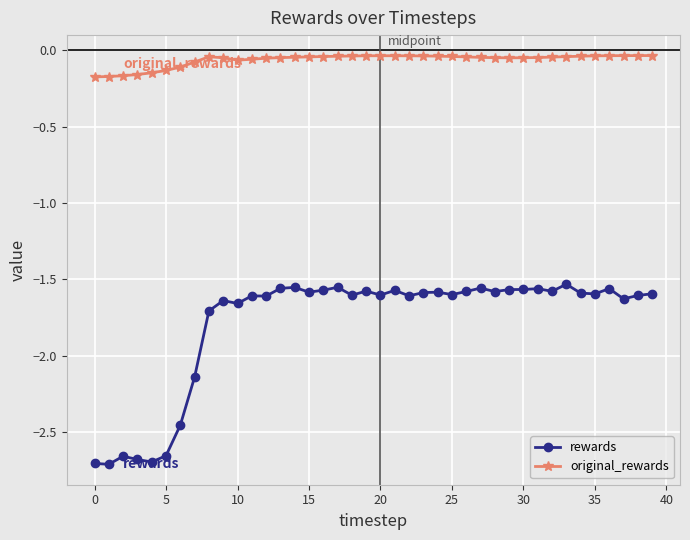

Rank the series by their maximum value, from highest to lowest.

original_rewards, rewards